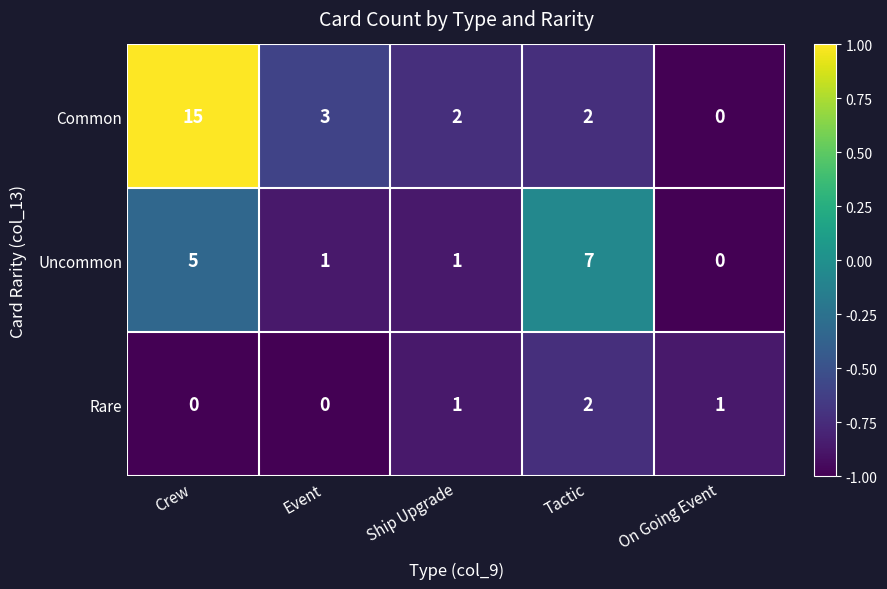

Which series has the largest total across all categories?

Common